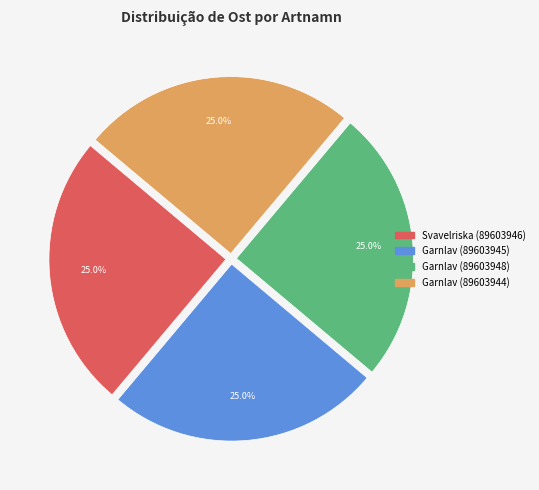

What percentage is the Garnlav (89603945) slice, to the nearest percent?

25%